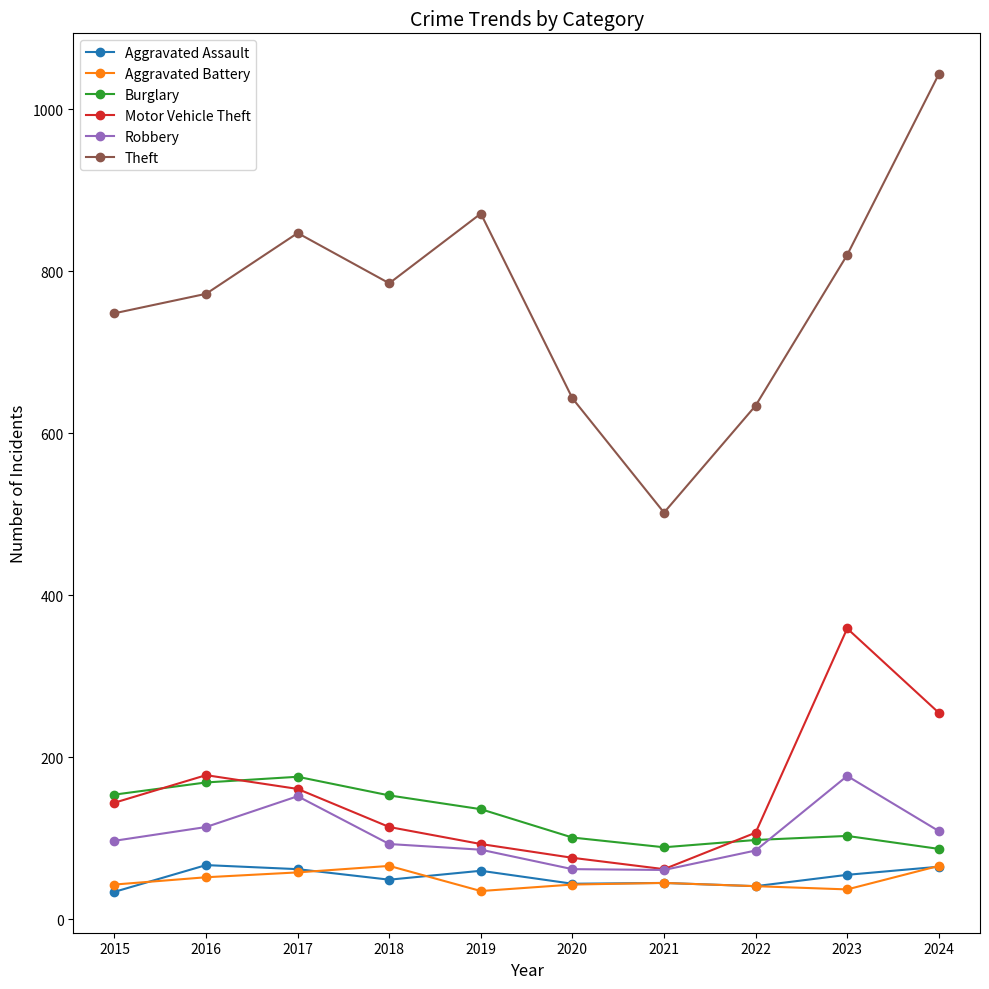

The Robbery series shows 32 at 2015. True or false?

False